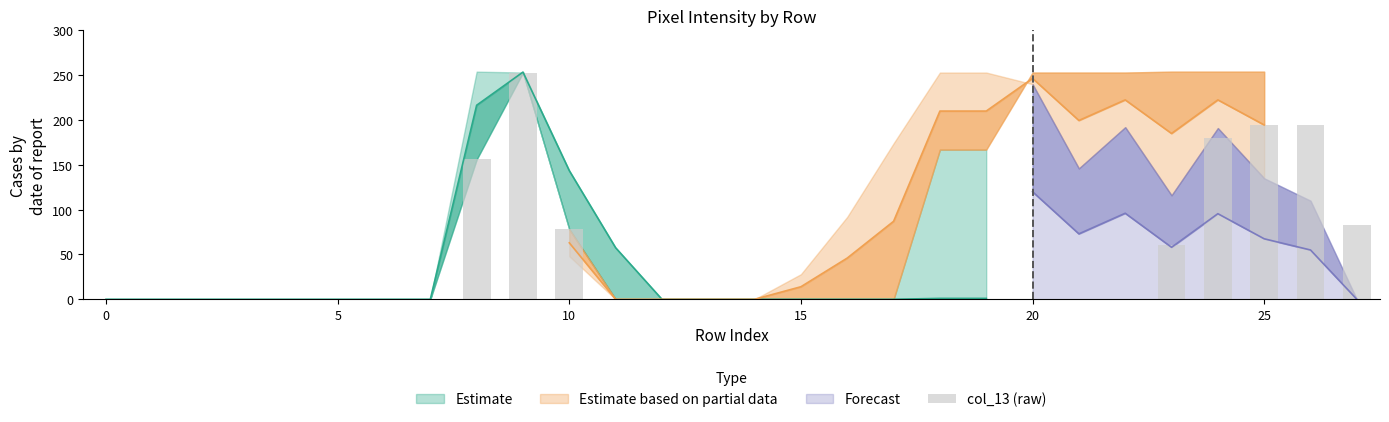

Are the bars horizontal?

No